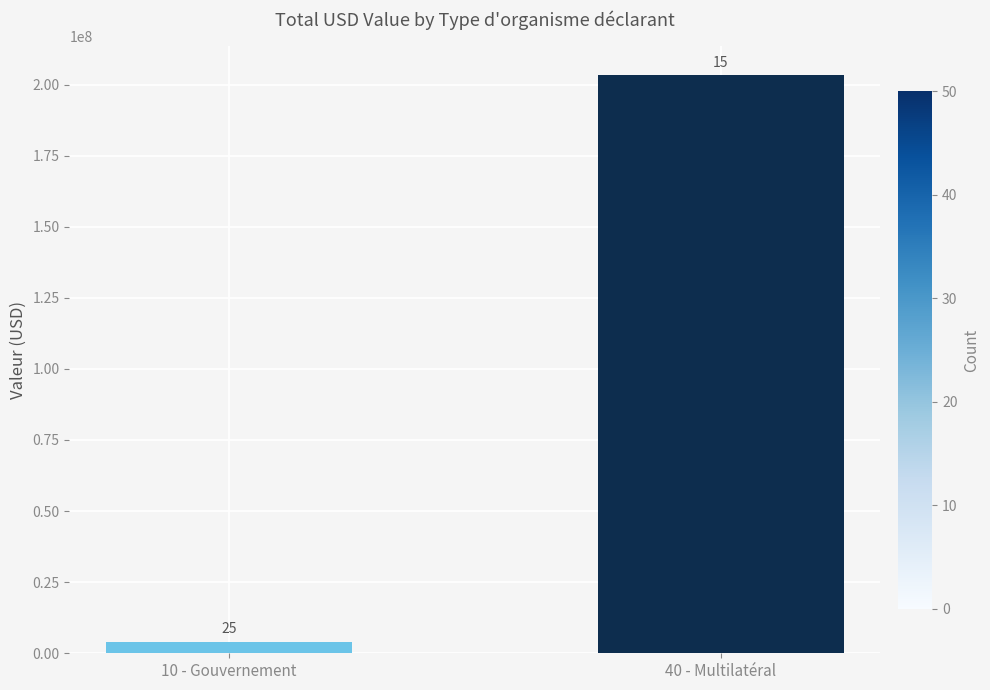

At which label is the value closest to 103657052?

10 - Gouvernement